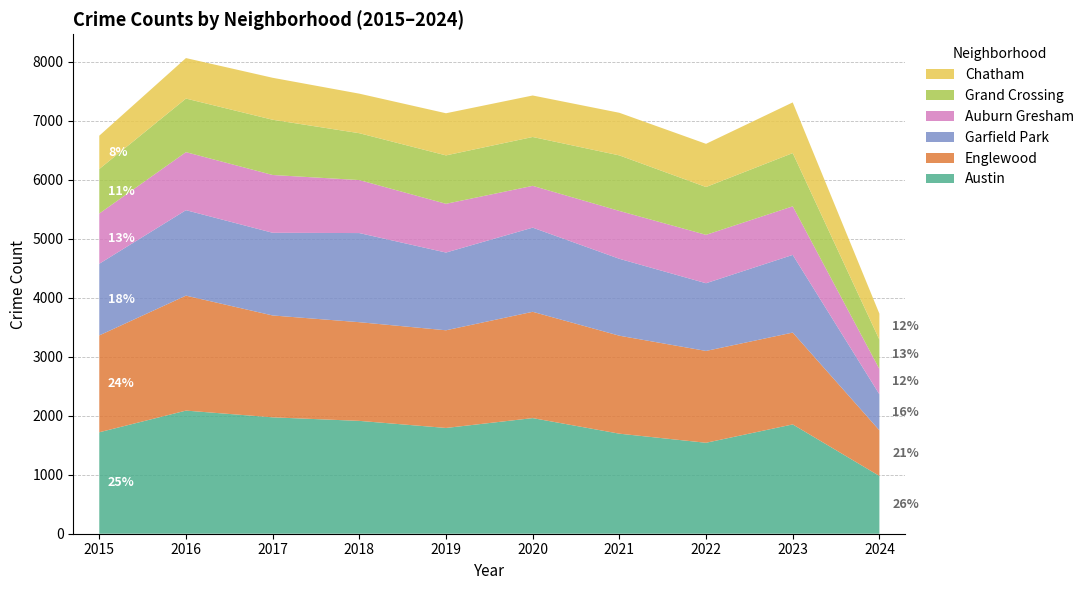

Reading left to right, transcribe all the data shown in this chart.

Austin: 2015=1719	2016=2086	2017=1972	2018=1912	2019=1792	2020=1959	2021=1695	2022=1541	2023=1852	2024=979
Englewood: 2015=1641	2016=1948	2017=1726	2018=1672	2019=1655	2020=1801	2021=1660	2022=1556	2023=1556	2024=773
Garfield Park: 2015=1214	2016=1448	2017=1401	2018=1510	2019=1317	2020=1426	2021=1303	2022=1147	2023=1316	2024=610
Auburn Gresham: 2015=851	2016=983	2017=979	2018=898	2019=826	2020=708	2021=811	2022=820	2023=823	2024=429
Grand Crossing: 2015=754	2016=908	2017=936	2018=794	2019=820	2020=828	2021=941	2022=810	2023=902	2024=496
Chatham: 2015=565	2016=686	2017=711	2018=670	2019=714	2020=703	2021=722	2022=732	2023=859	2024=441